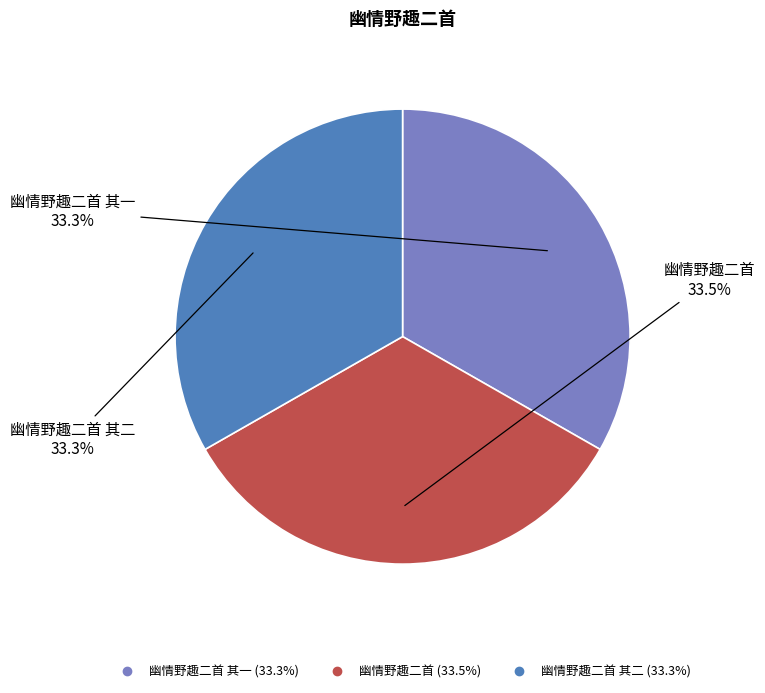

How many segments does this pie chart have?

3